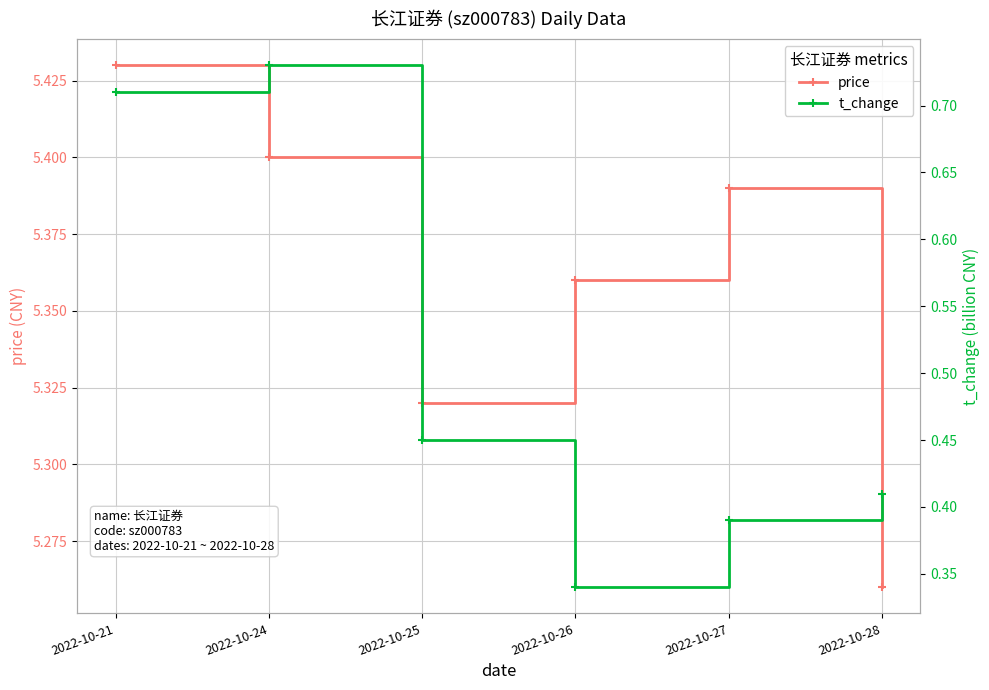

Does the chart display data point markers on the line(s)?

Yes